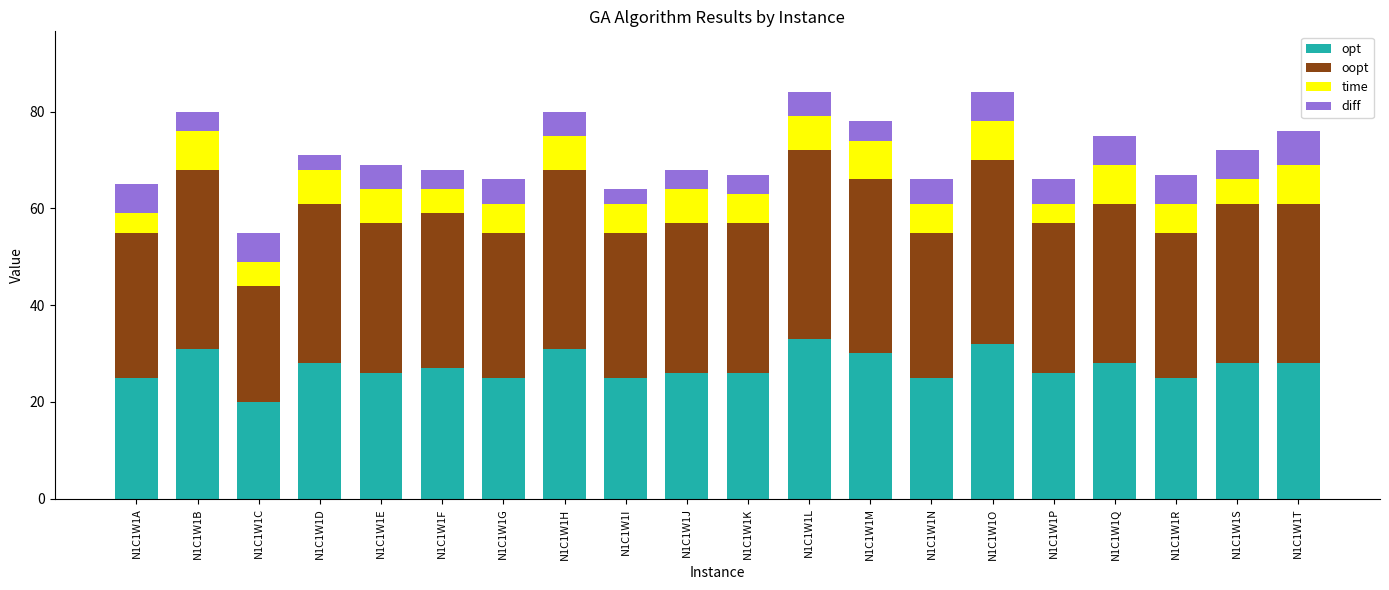

What is the total value across all series at N1C1W1P?

66